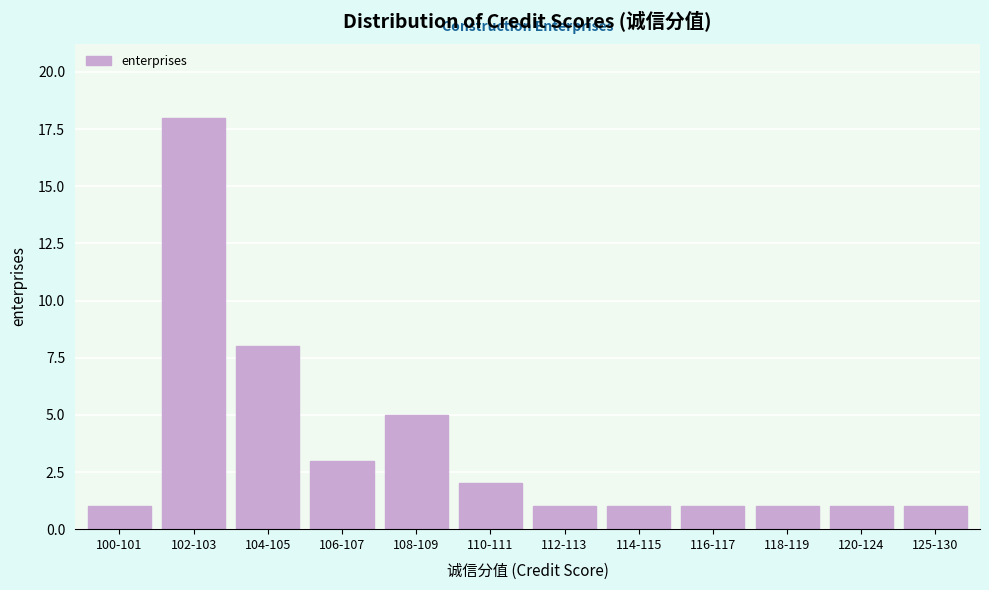

Reading right to left, what are all the values shown in this chart?

1	1	1	1	1	1	2	5	3	8	18	1